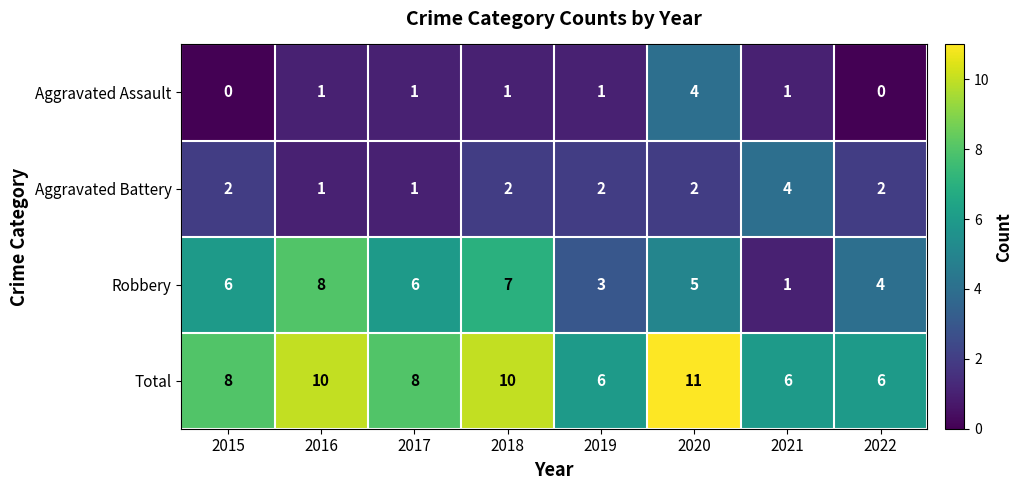

At which category is the sum across all series the highest?

2020